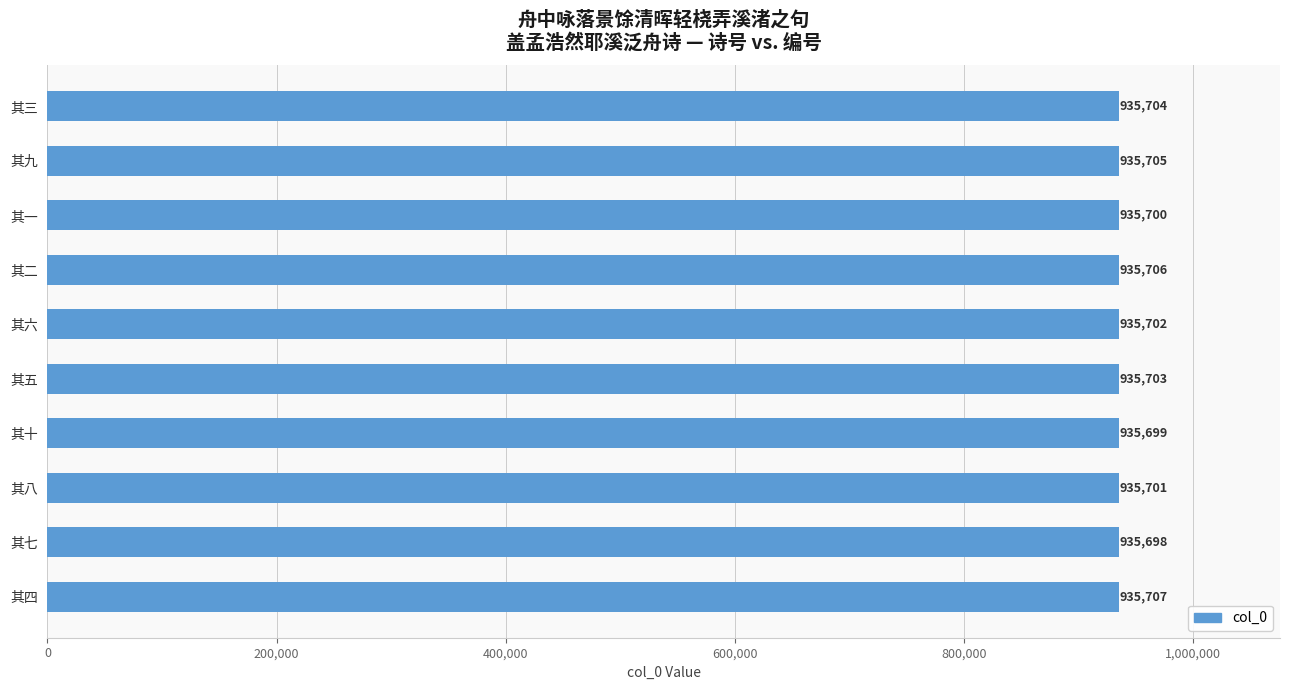

Does the chart contain stacked bars?

No